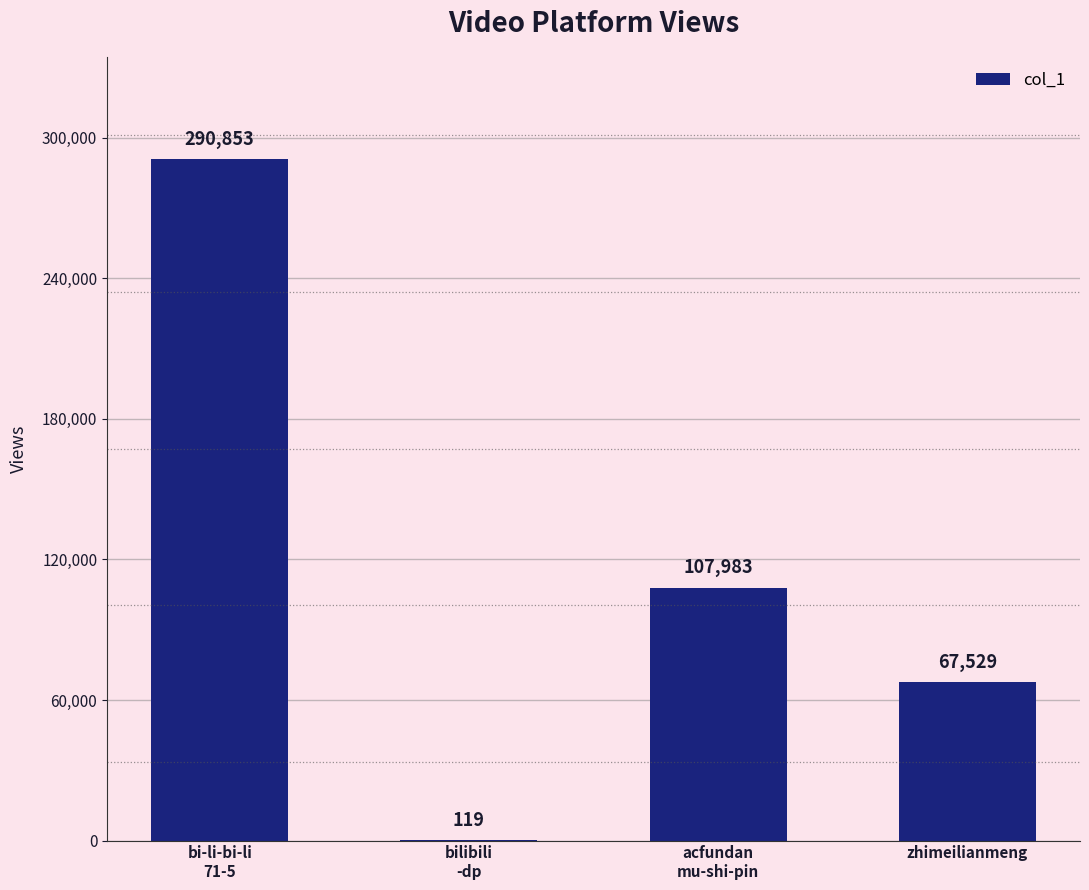

What is the change in value from acfundan
mu-shi-pin to zhimeilianmeng?

-40454